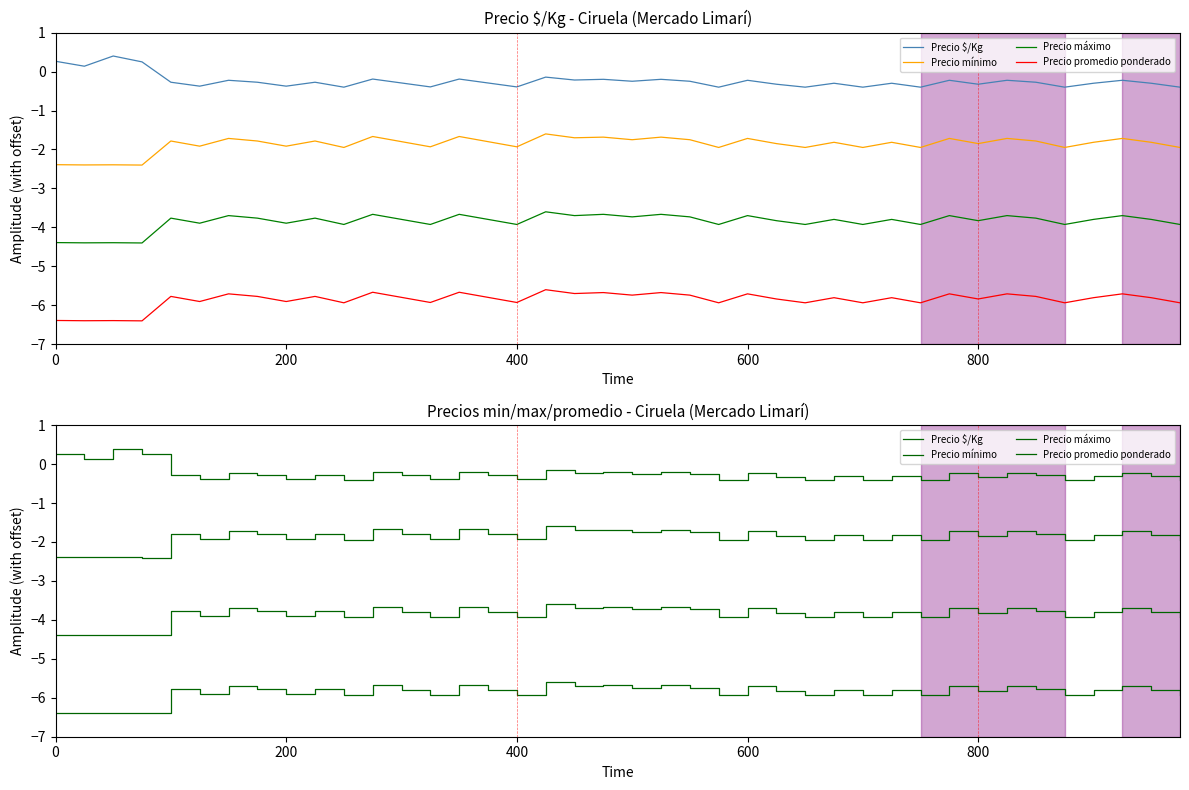

What is the difference between the maximum and minimum values in the Precio máximo series?

0.8